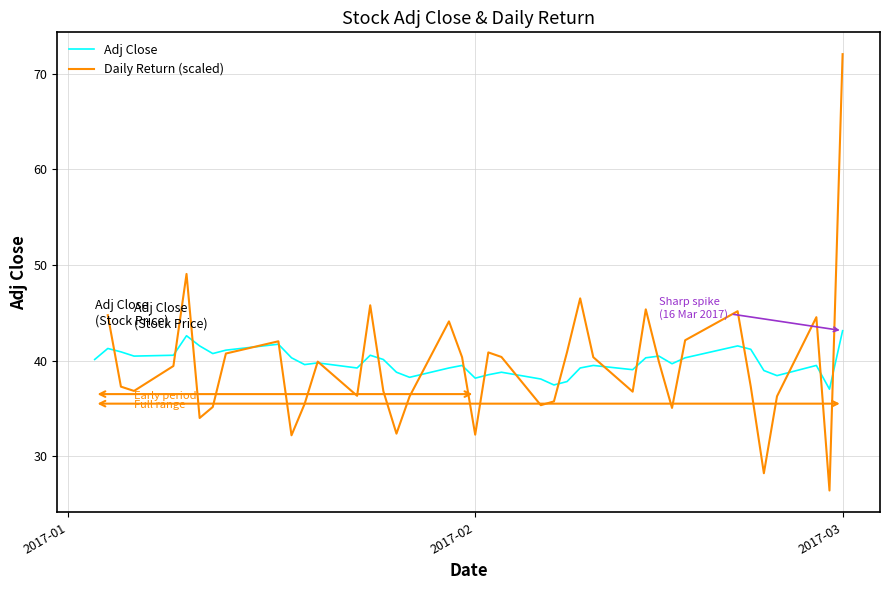

What is the minimum value for Adj Close?

37.0